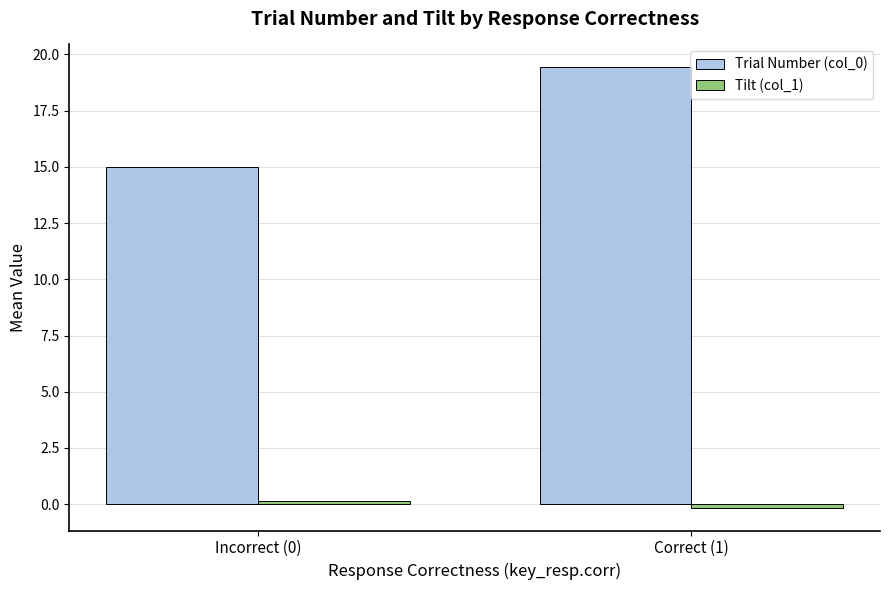

At which category is the sum across all series the highest?

Correct (1)